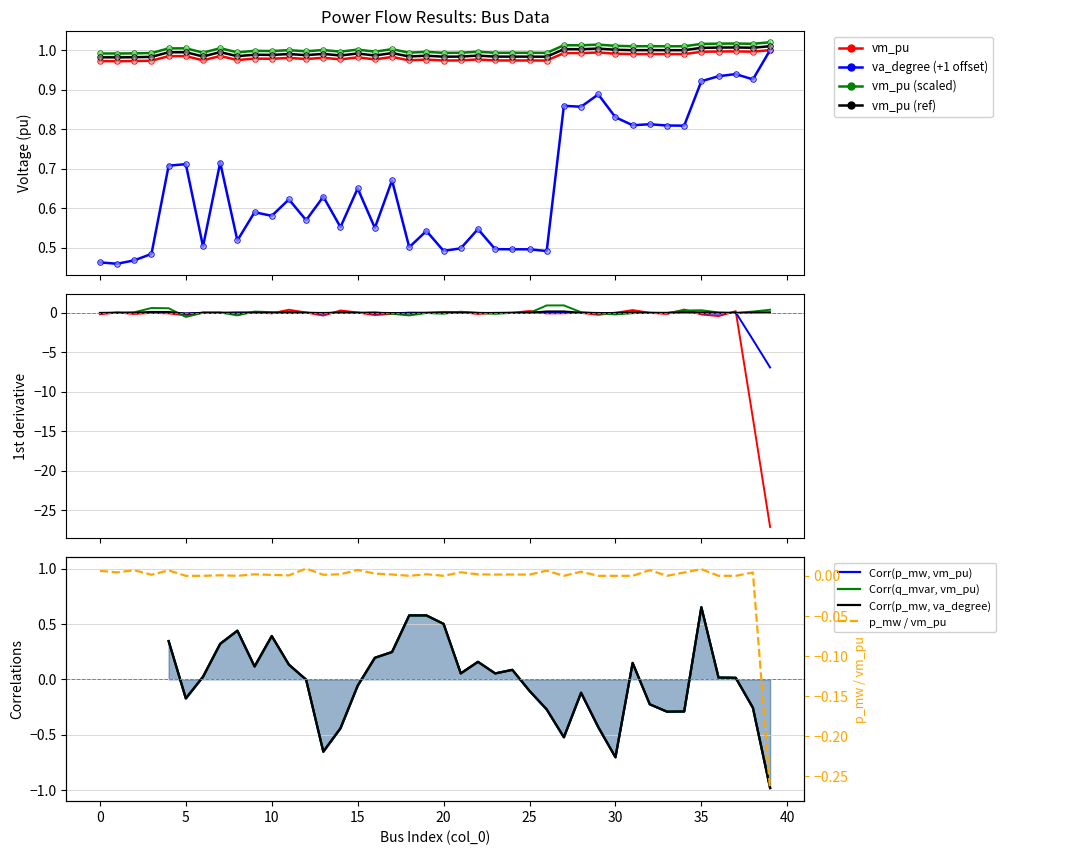

The vm_pu series shows 0.3 at 26. True or false?

False